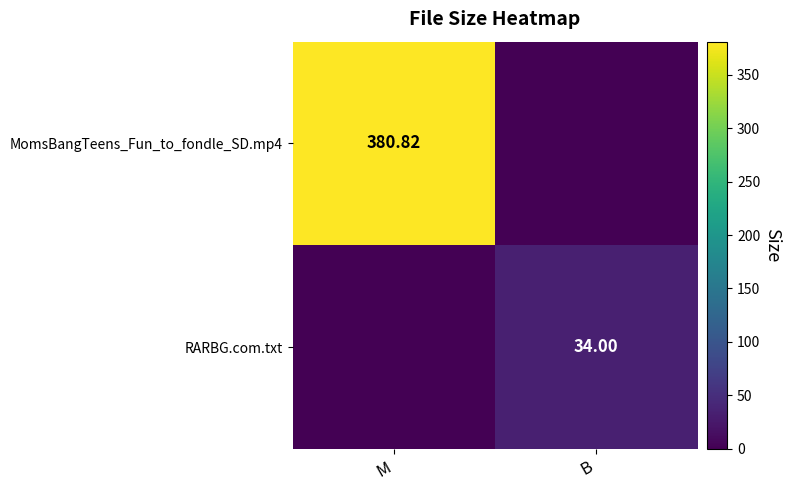

What is the maximum value for MomsBangTeens_Fun_to_fondle_SD.mp4?

380.8